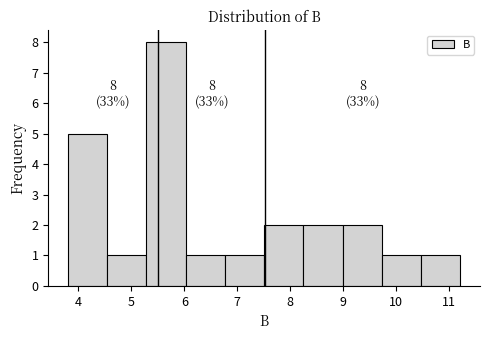

Over which range of the x-axis is the bar tallest?

5.3 to 6.0